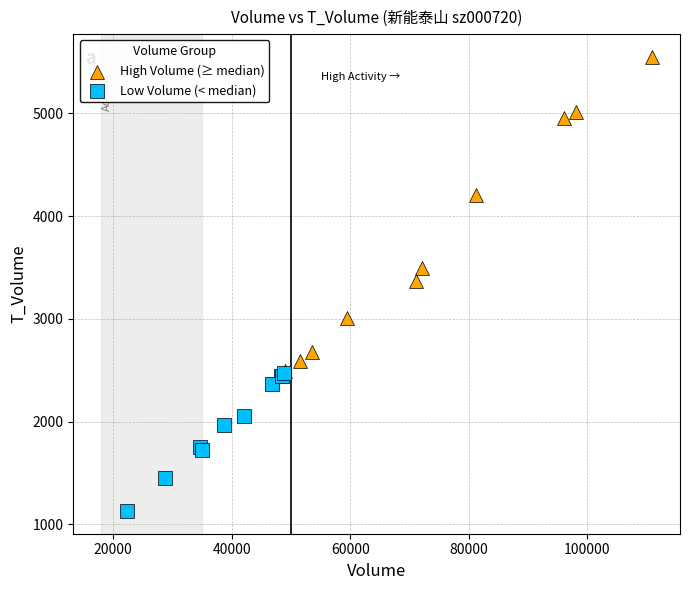

Which series reaches the minimum Y coordinate?

Low Volume (< median)